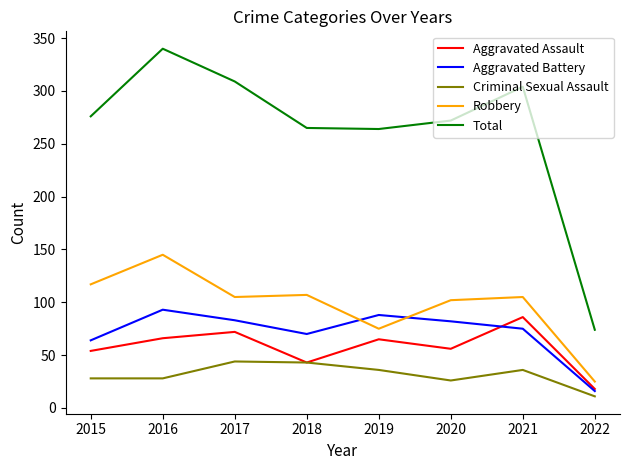

Count the number of data series in this chart.

5